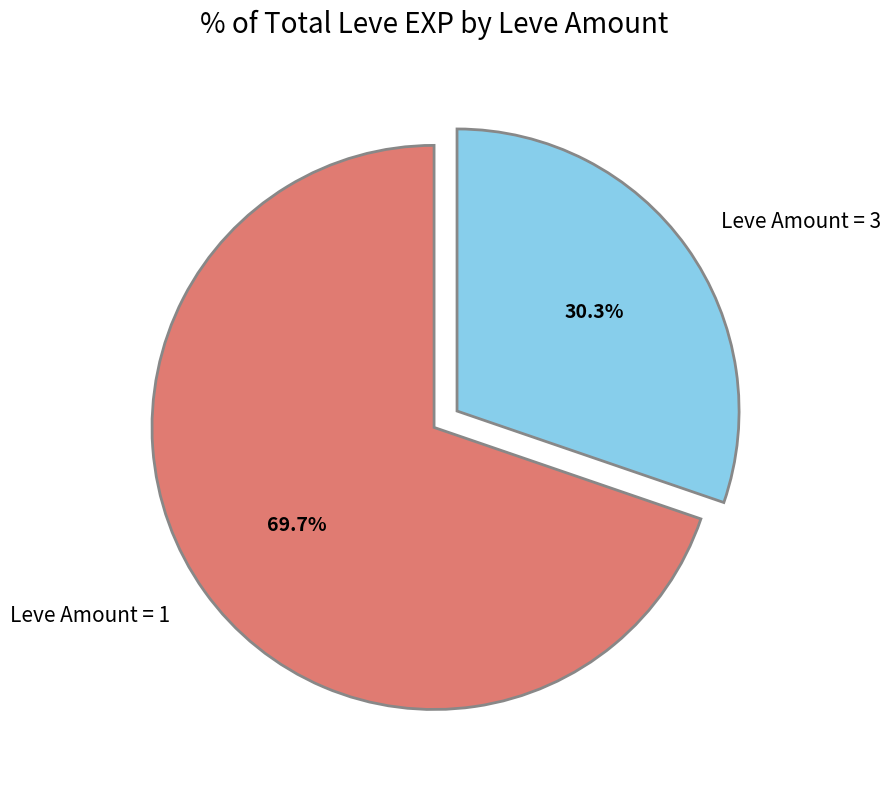

How many slices are in this pie chart?

2